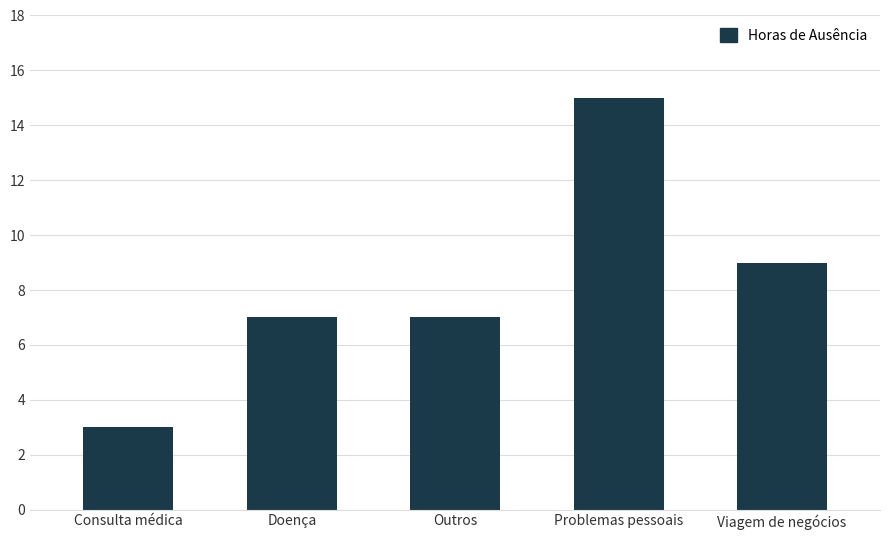

What position from the left is Consulta médica?

1